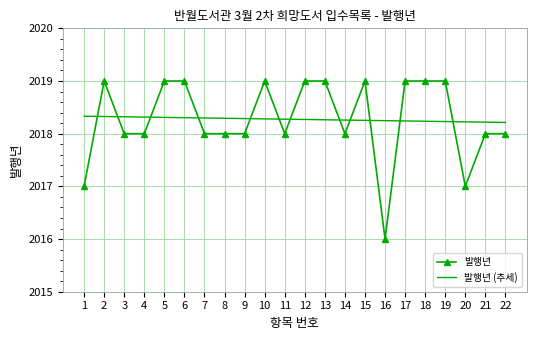

What is the total value across all series at 11?

4036.3